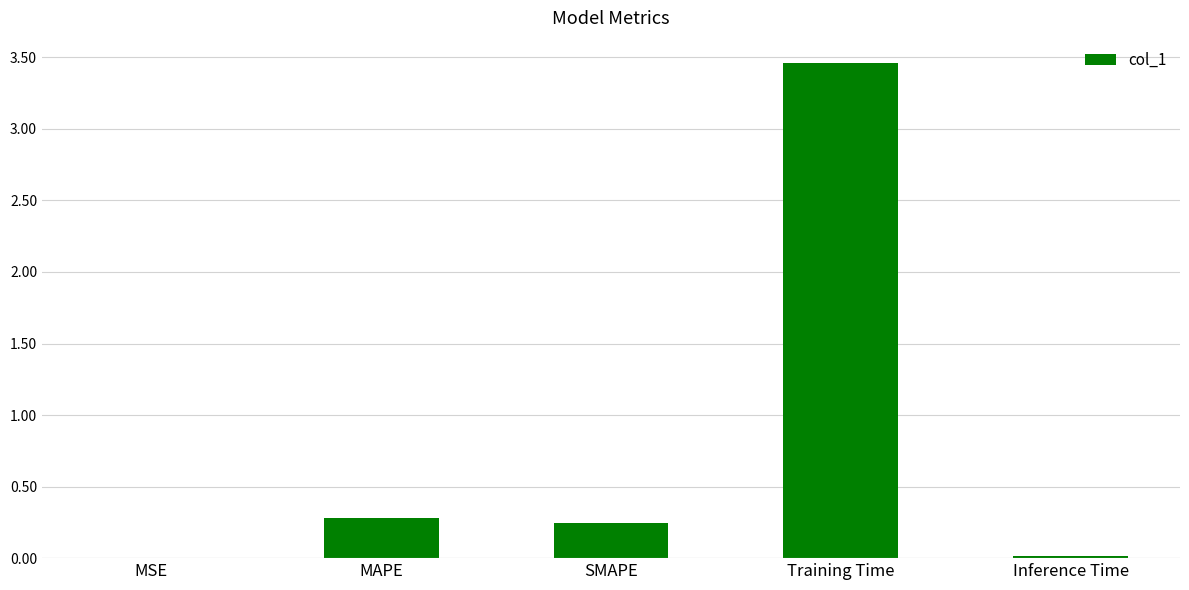

Which category has the highest value across all series?

Training Time